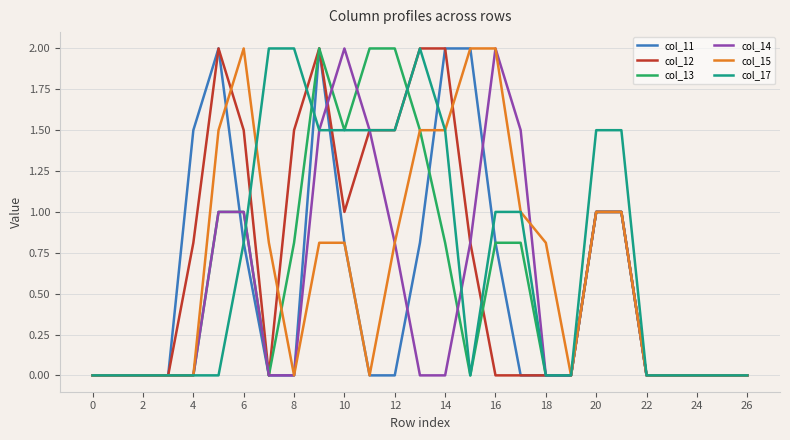

What is the maximum value for col_13?

2.0